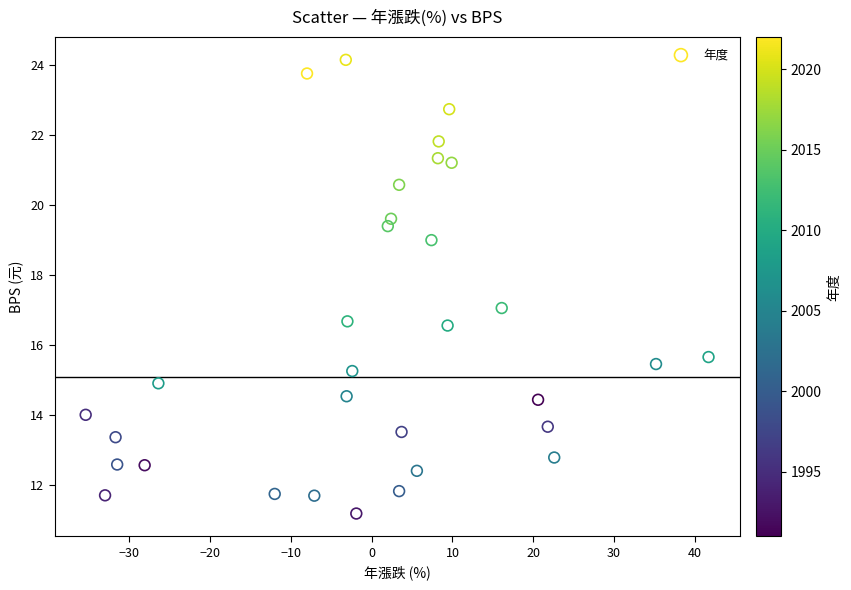

What is the range of X values (max minus min)?

77.1